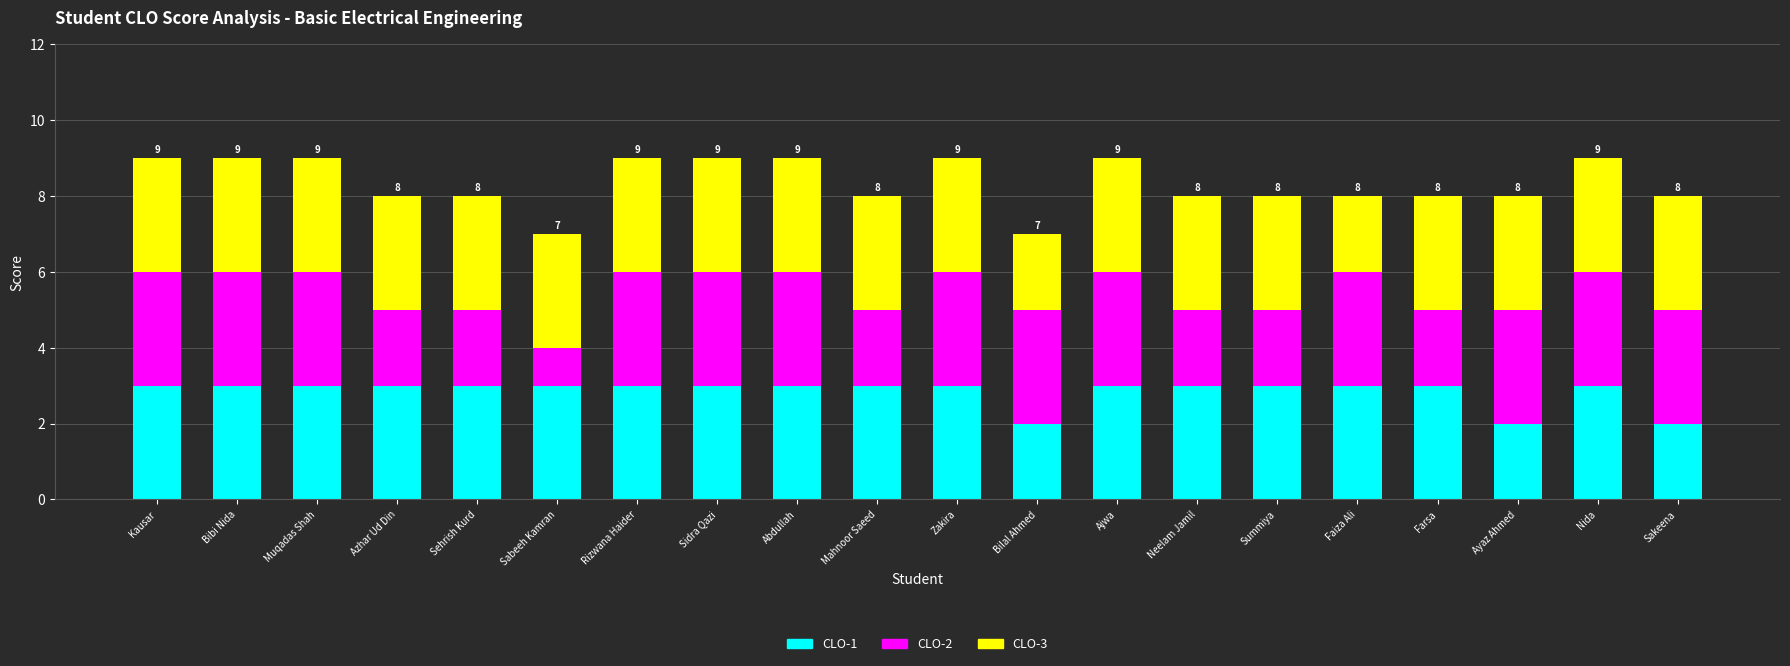

What is the total value across all series at Neelam Jamil?

8